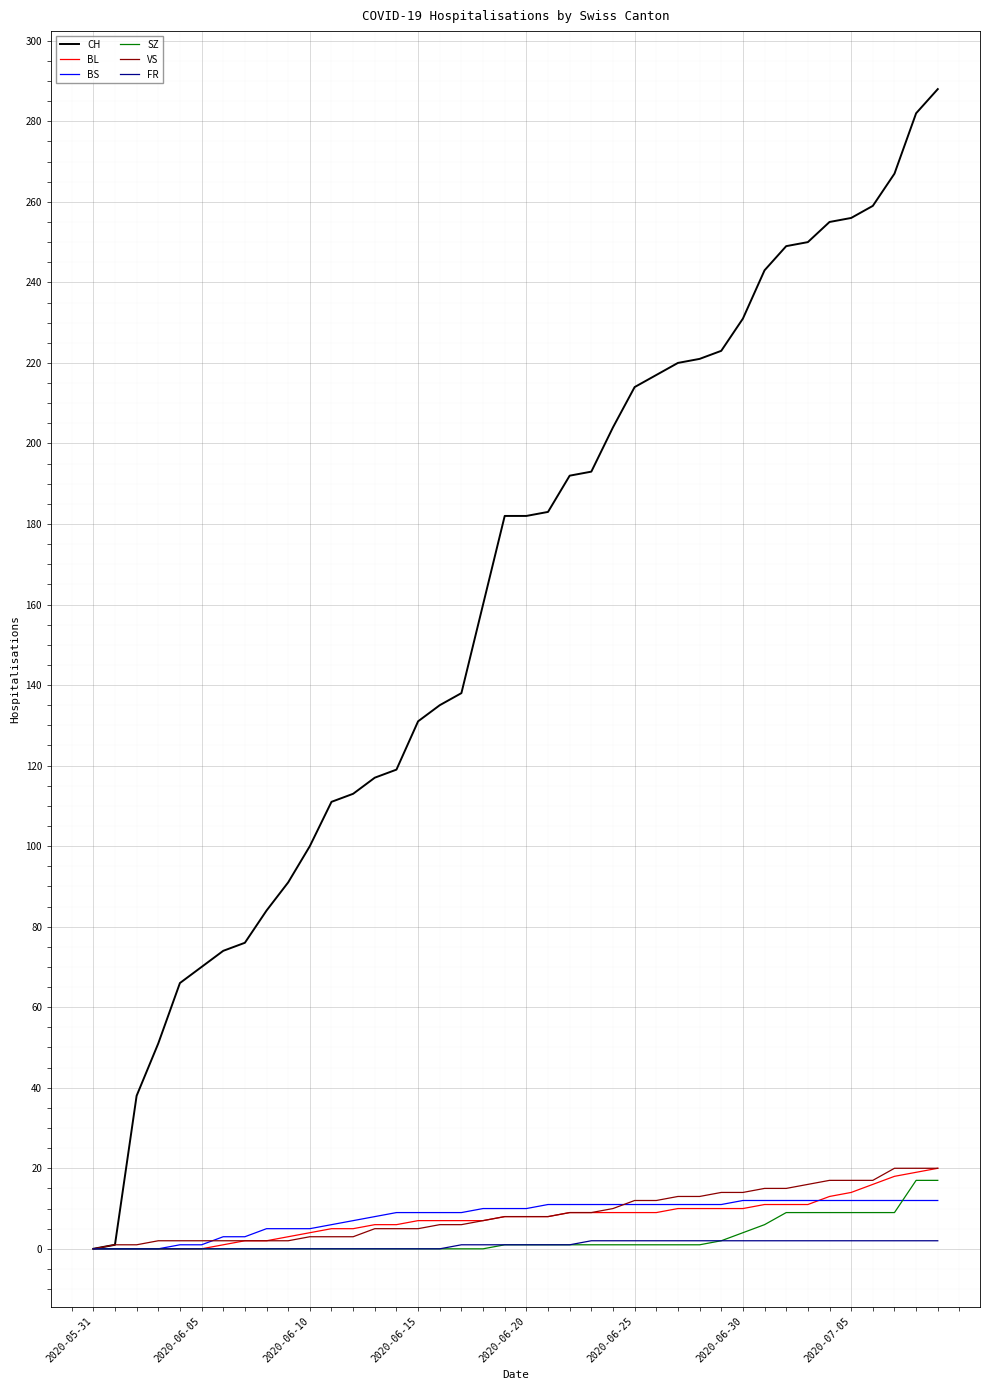

Which series has the largest range (max minus min)?

CH